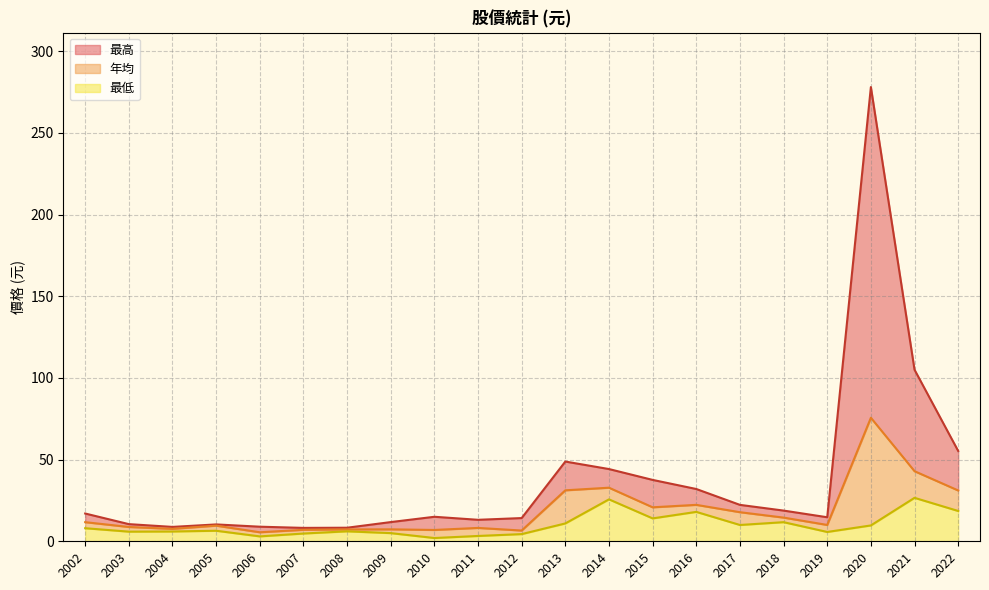

The value of 最低 at 2003 is 9.2. True or false?

False